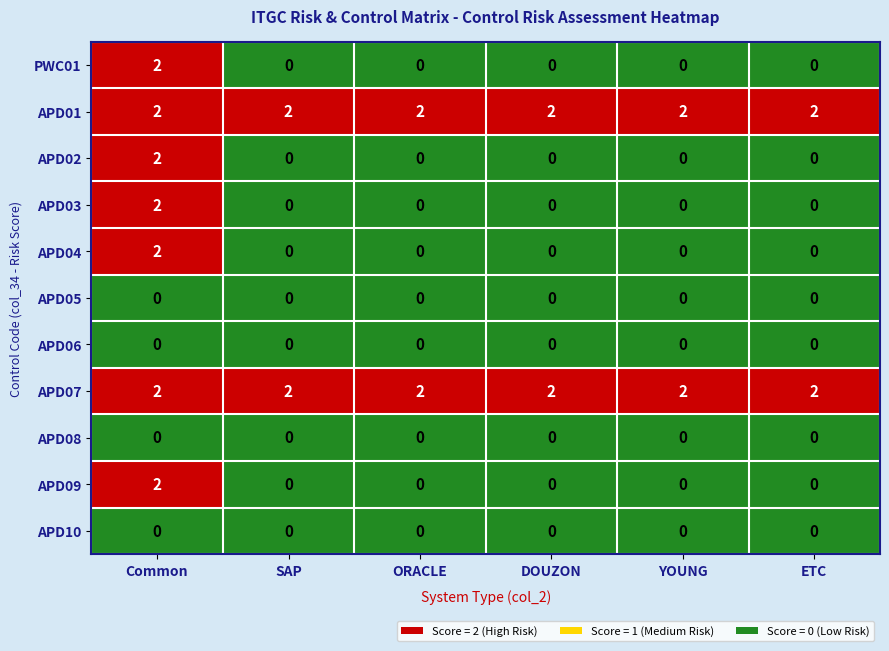

The value of PWC01 at ETC is 1. True or false?

False